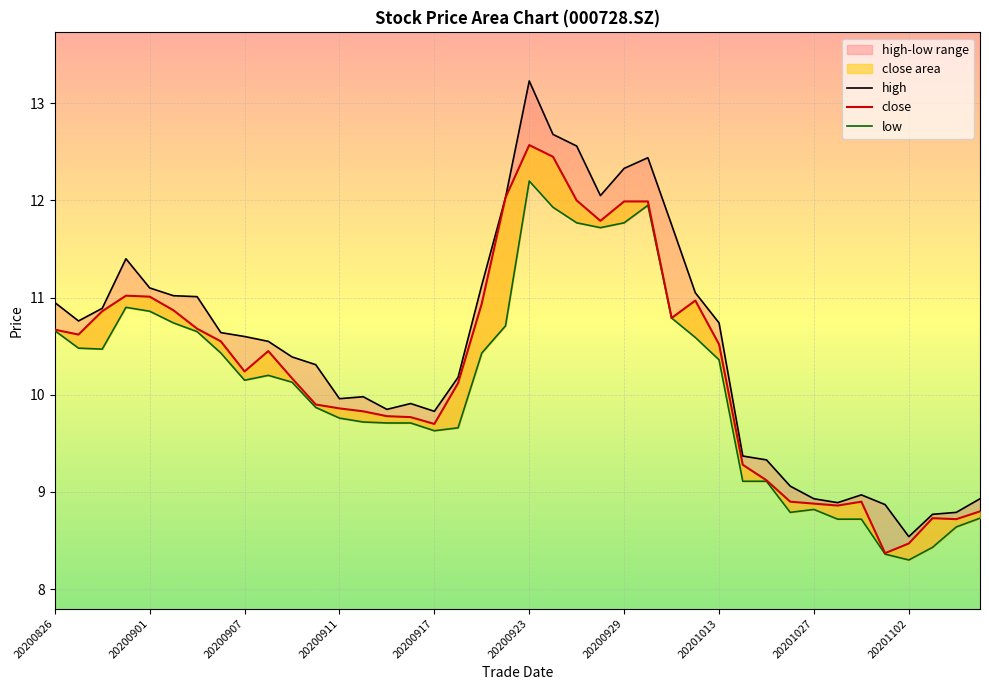

Where is the first local maximum for low?

20200831